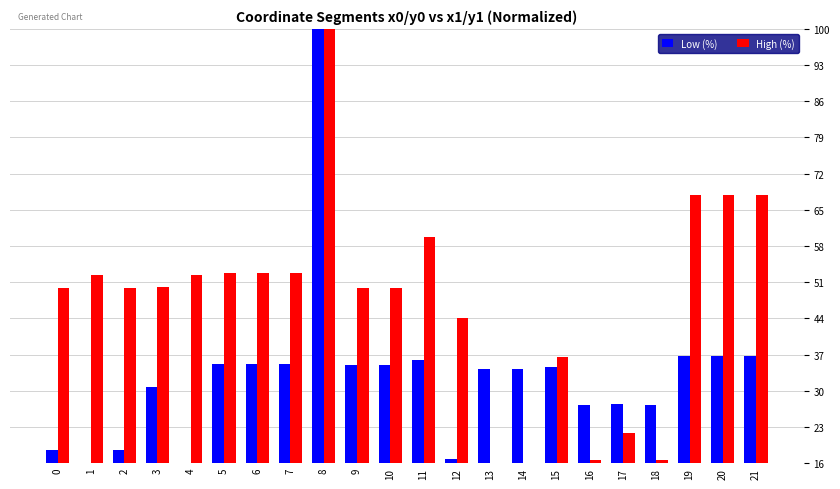

Where does the Low (%) series first go above 34?

5